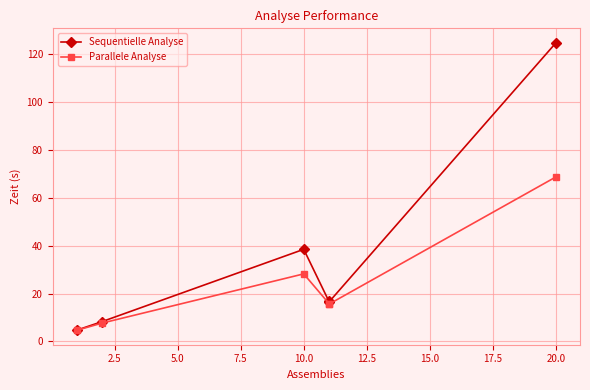

What is the sum of all Parallele Analyse values?

140.5